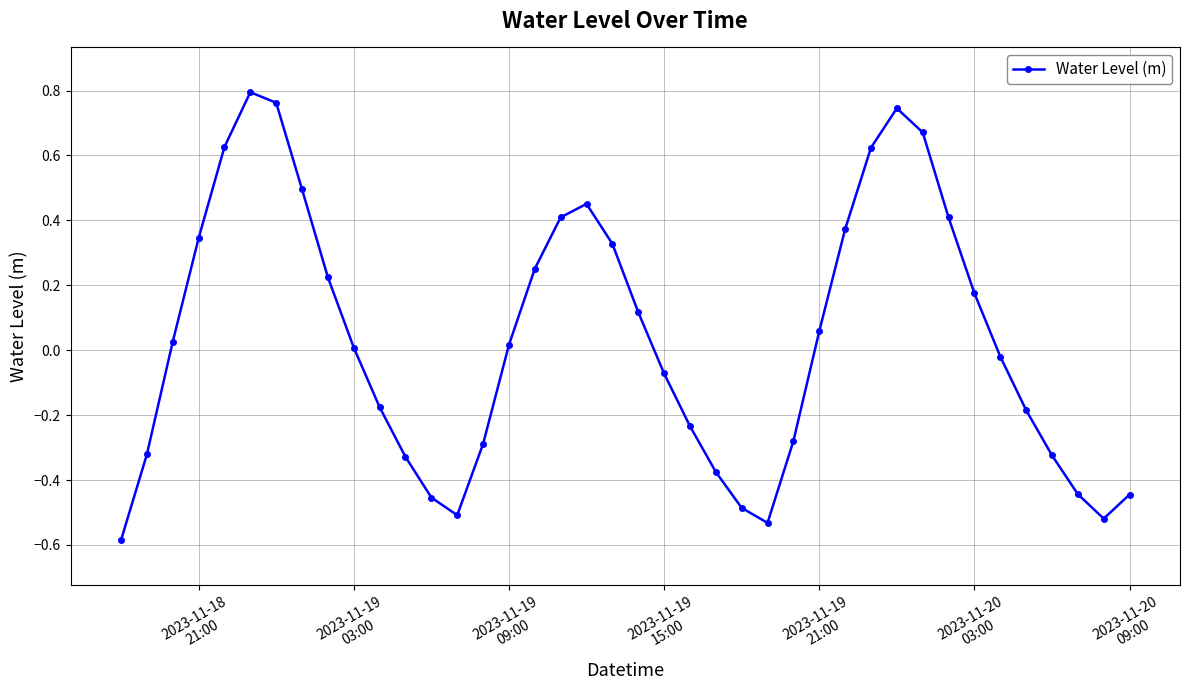

How many interior local valleys (lower than both neighbors) does the data have?

3